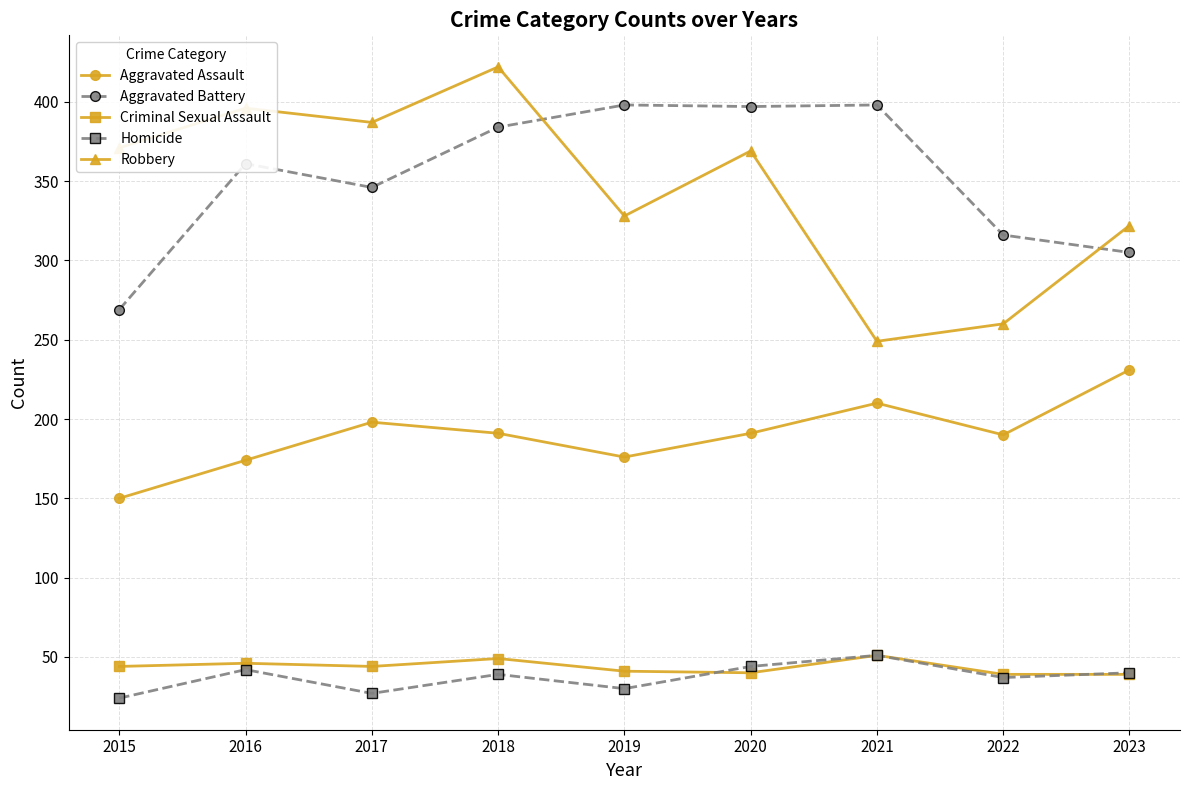

What is the minimum value shown in the chart?

24